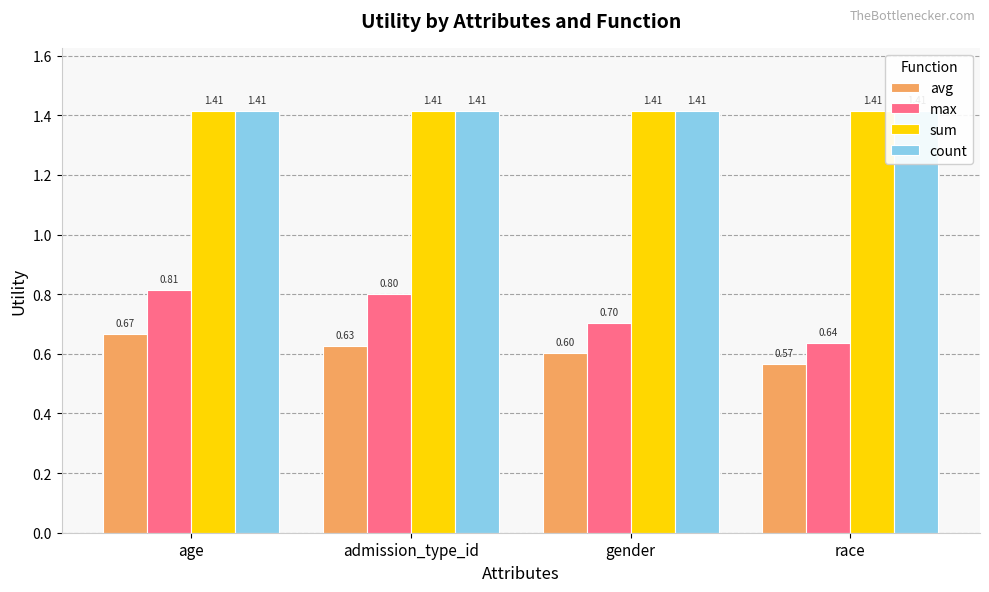

Reading left to right, extract all data points from this chart.

avg: age=0.7	admission_type_id=0.6	gender=0.6	race=0.6
max: age=0.8	admission_type_id=0.8	gender=0.7	race=0.6
sum: age=1.4	admission_type_id=1.4	gender=1.4	race=1.4
count: age=1.4	admission_type_id=1.4	gender=1.4	race=1.4